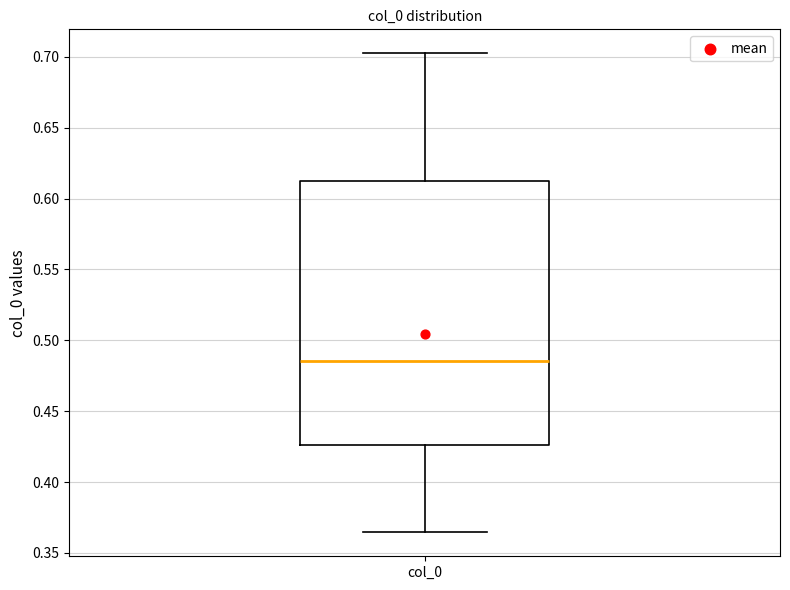

Read this box plot against the y-axis: the position of the median line, the range covered by the box, and the ends of both whiskers. The values are not printed on the chart, so give them approximately, as read against the axis.

median 0.485, box 0.425 to 0.610, whiskers 0.365 to 0.700